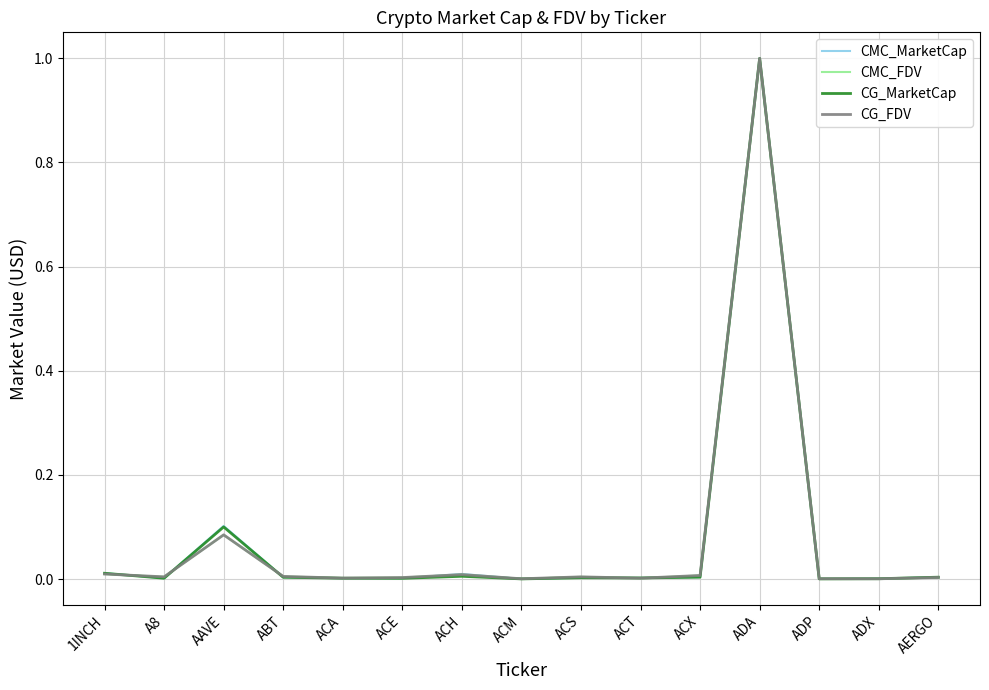

What position from the right is AAVE?

13